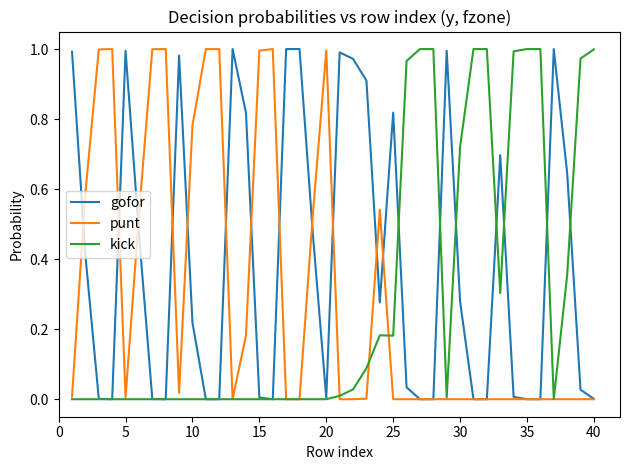

Which series has the largest total across all categories?

gofor